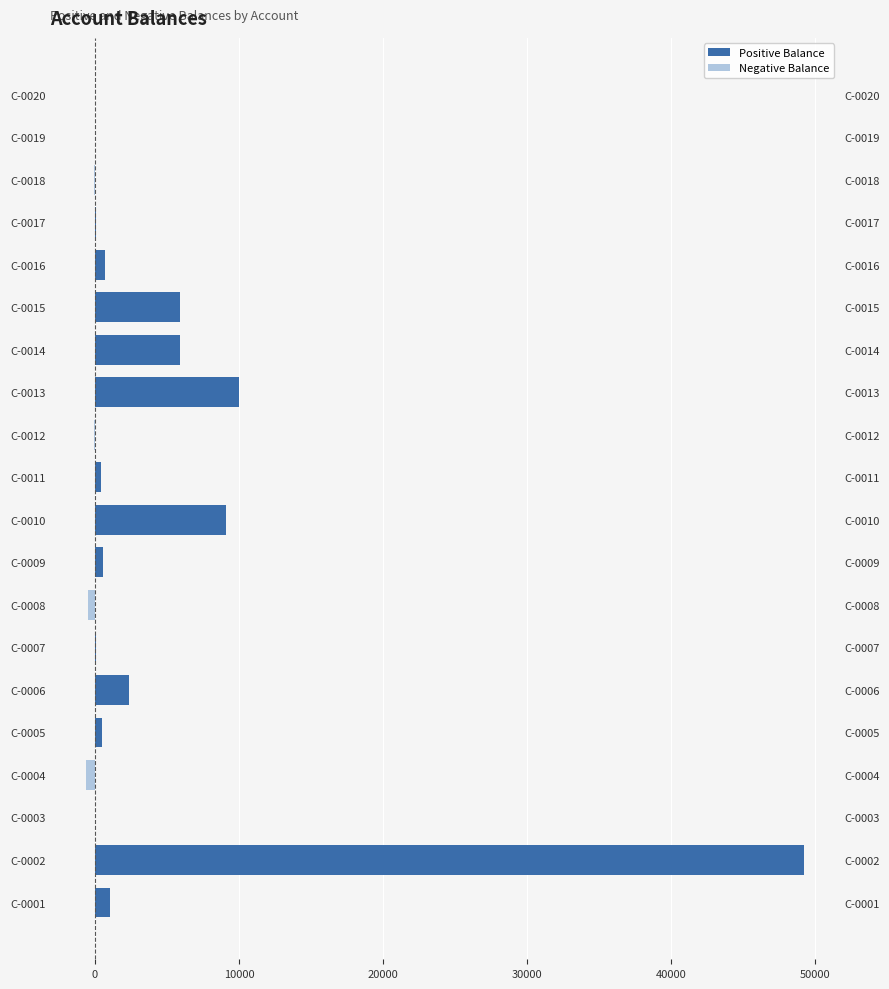

Reading right to left, extract all data points from this chart.

Positive Balance: 4.2	0.0	0.0	49.4	694.9	5927.1	5927.1	9973.7	0.0	392.7	9120.5	592.9	0.0	55.0	2357.0	480.8	0.0	5.3	49229.5	1026.2
Negative Balance: 0.0	-0.3	-55.8	0.0	0.0	0.0	0.0	0.0	-91.1	0.0	0.0	0.0	-513.6	0.0	0.0	0.0	-604.3	0.0	0.0	0.0